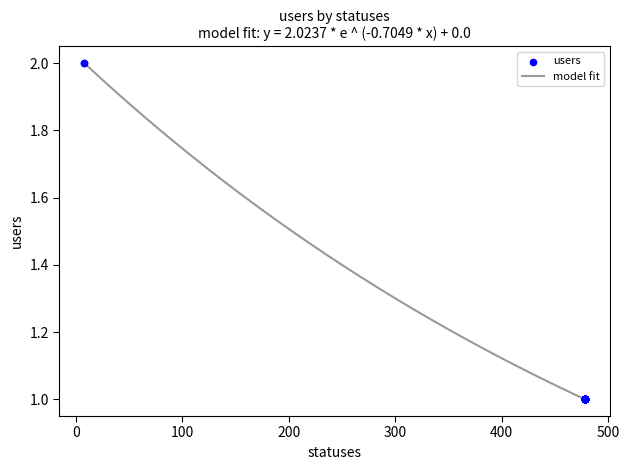

How many lines are shown in the chart?

1